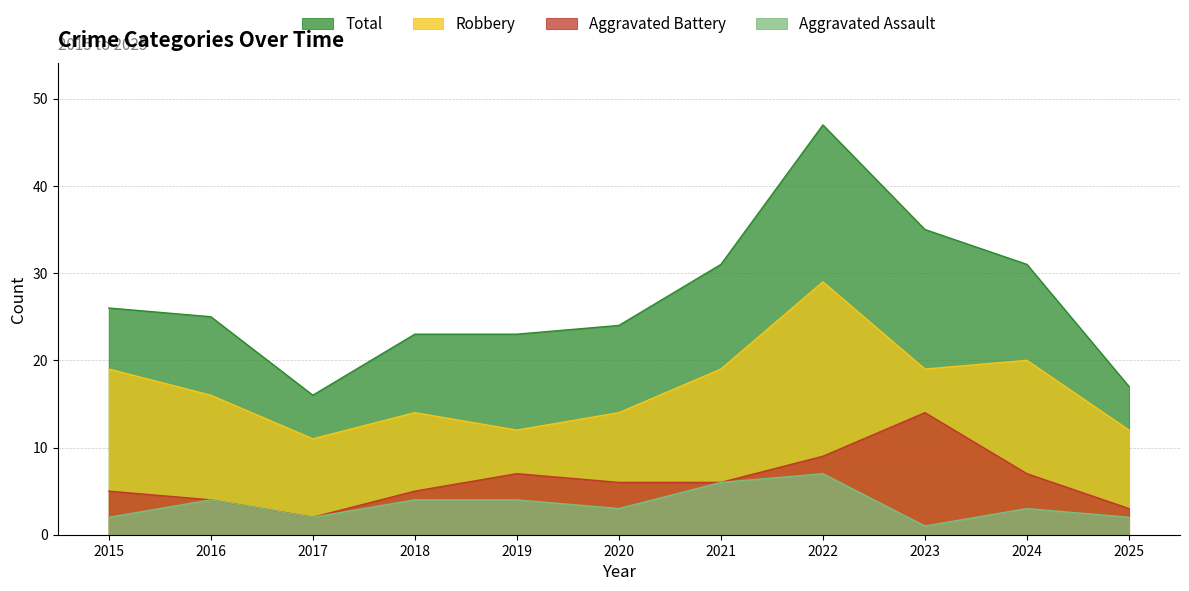

Is it true that Aggravated Assault equals 5 at 2022?

False